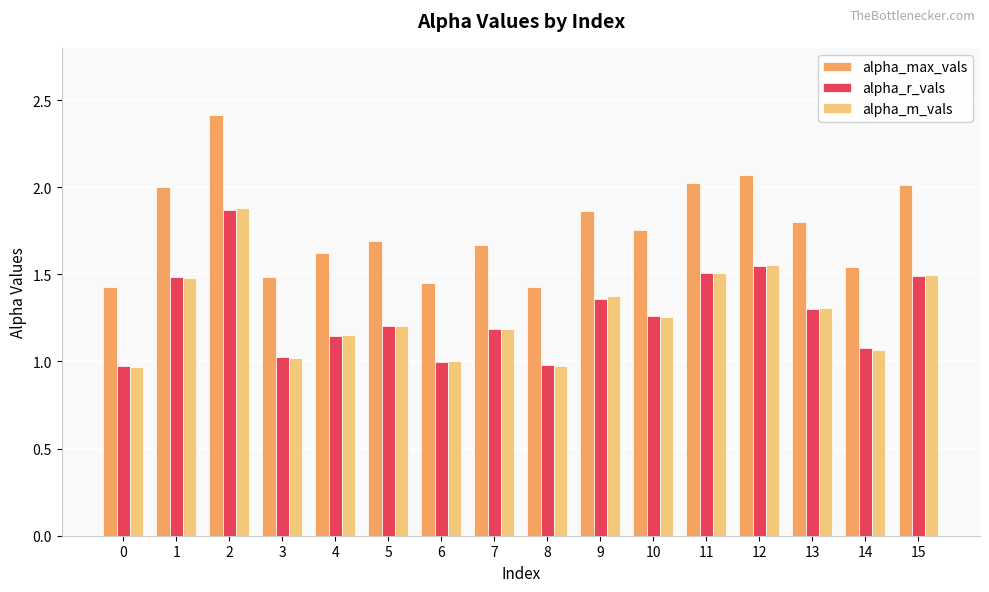

The value of alpha_r_vals at 9 is 1.4. True or false?

True